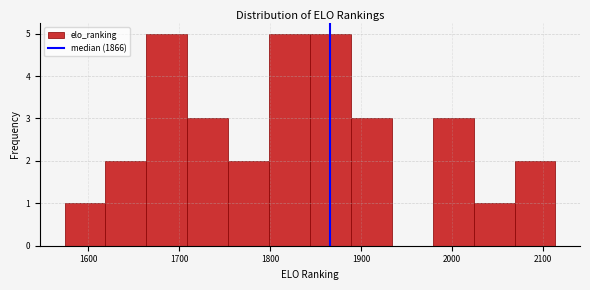

Reading left to right, list every bar in this chart as the range it spans on the x-axis followed by its height. Neither the bar edges nor the heights are printed on the chart, so give them approximately, as read against the axes.

1574 to 1619: 1
1619 to 1664: 2
1664 to 1709: 5
1709 to 1754: 3
1754 to 1799: 2
1799 to 1844: 5
1844 to 1889: 5
1889 to 1934: 3
1934 to 1979: 0
1979 to 2024: 3
2024 to 2069: 1
2069 to 2114: 2